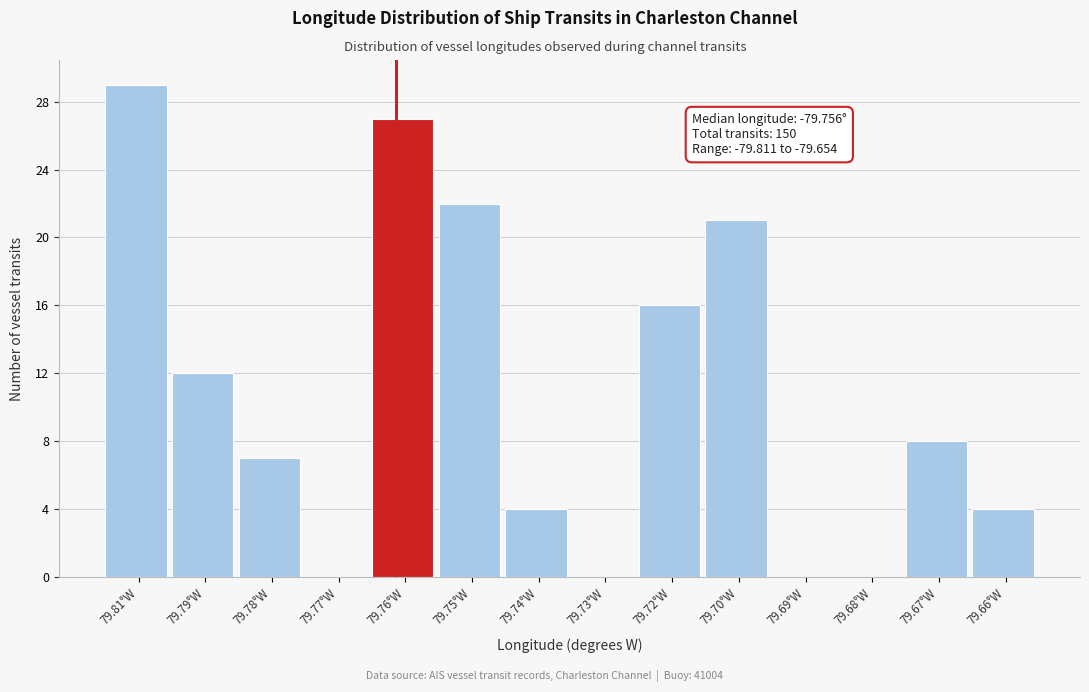

Reading right to left, extract all data points from this chart.

79.66°W=4	79.67°W=8	79.68°W=0	79.69°W=0	79.70°W=21	79.72°W=16	79.73°W=0	79.74°W=4	79.75°W=22	79.76°W=27	79.77°W=0	79.78°W=7	79.79°W=12	79.81°W=29